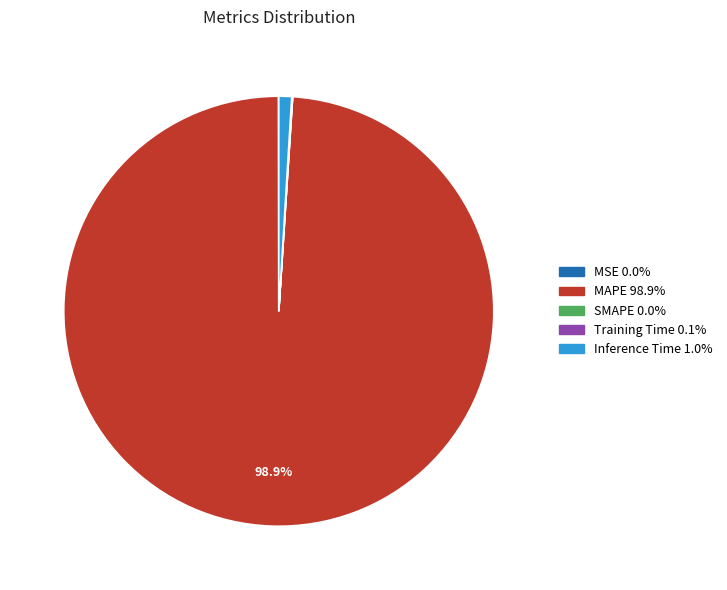

Between MAPE and Inference Time, which is larger?

MAPE